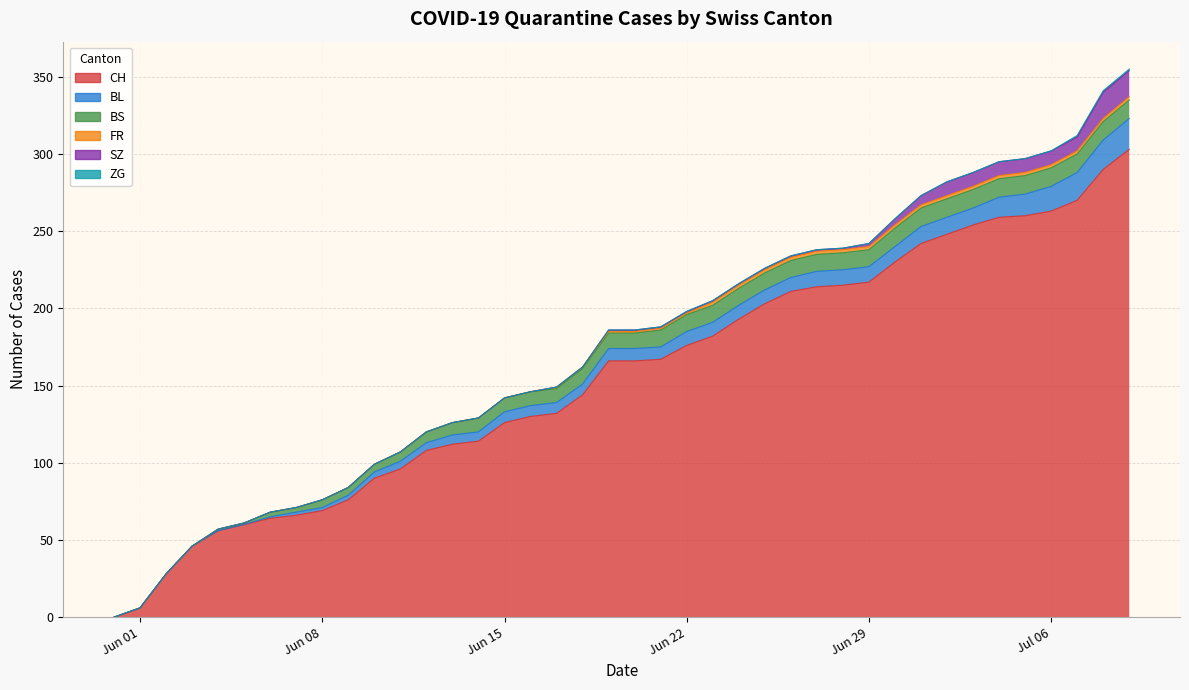

At which category is the sum across all series the highest?

39